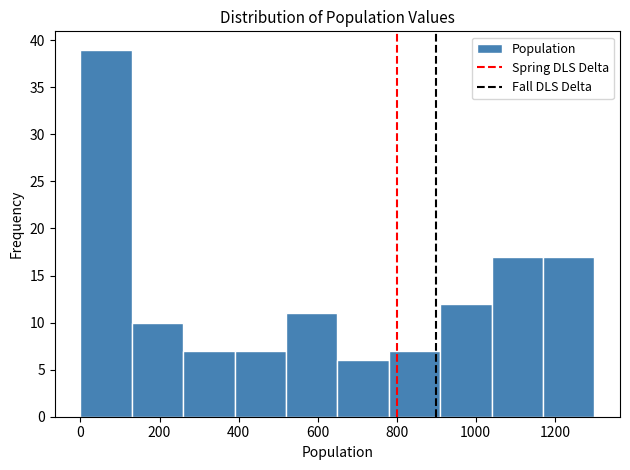

Over which range of the x-axis is the bar tallest?

0 to 130